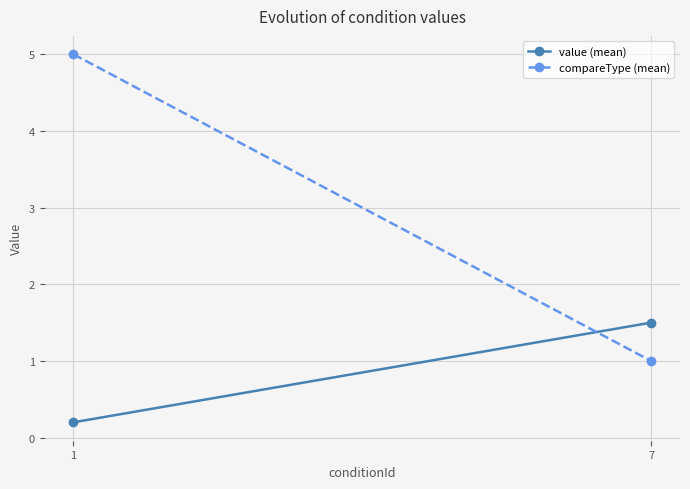

True or false: value (mean) has a value of 0.2 at 1.

True